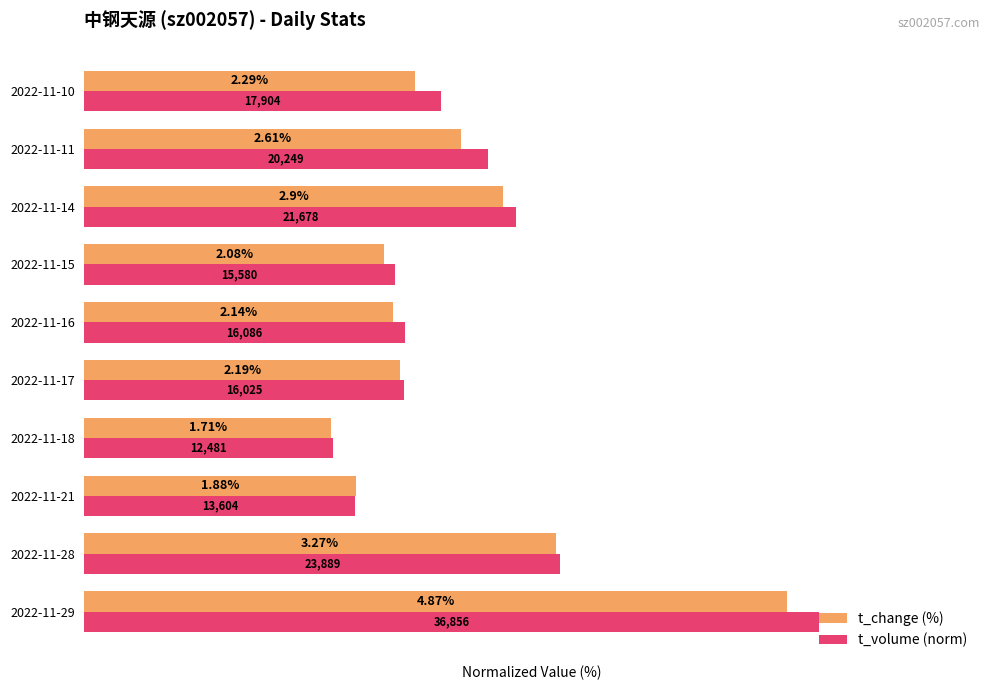

Which series has the largest total across all categories?

t_volume (norm)